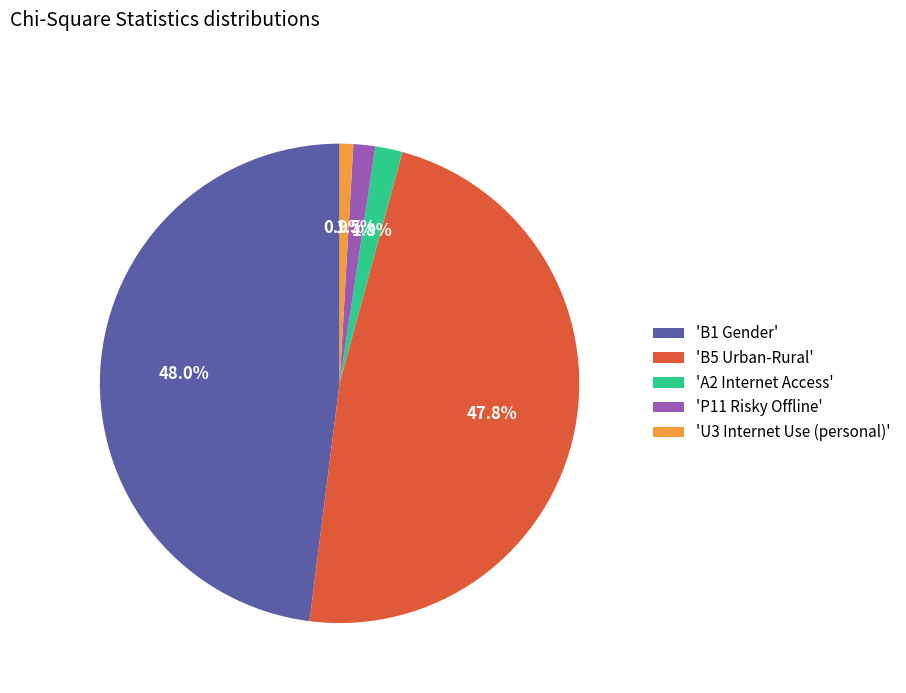

Is there a majority slice in this chart?

No